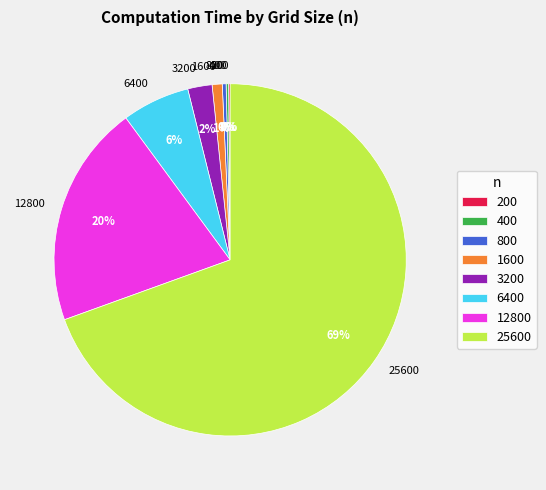

Which category has the biggest portion of the pie?

25600